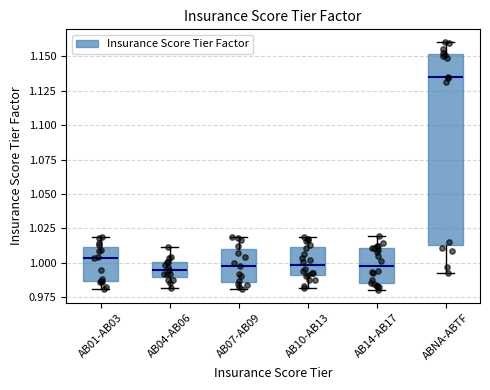

Where is the lower edge of the box for AB07-AB09 on the y-axis? The values are not printed on the chart, so give them approximately, as read against the axis.

0.985